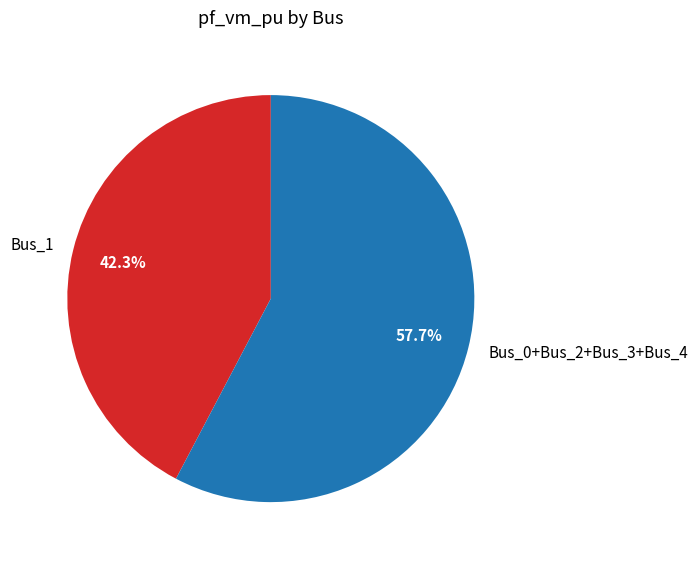

What portion of the pie excludes Bus_1?

57.7%